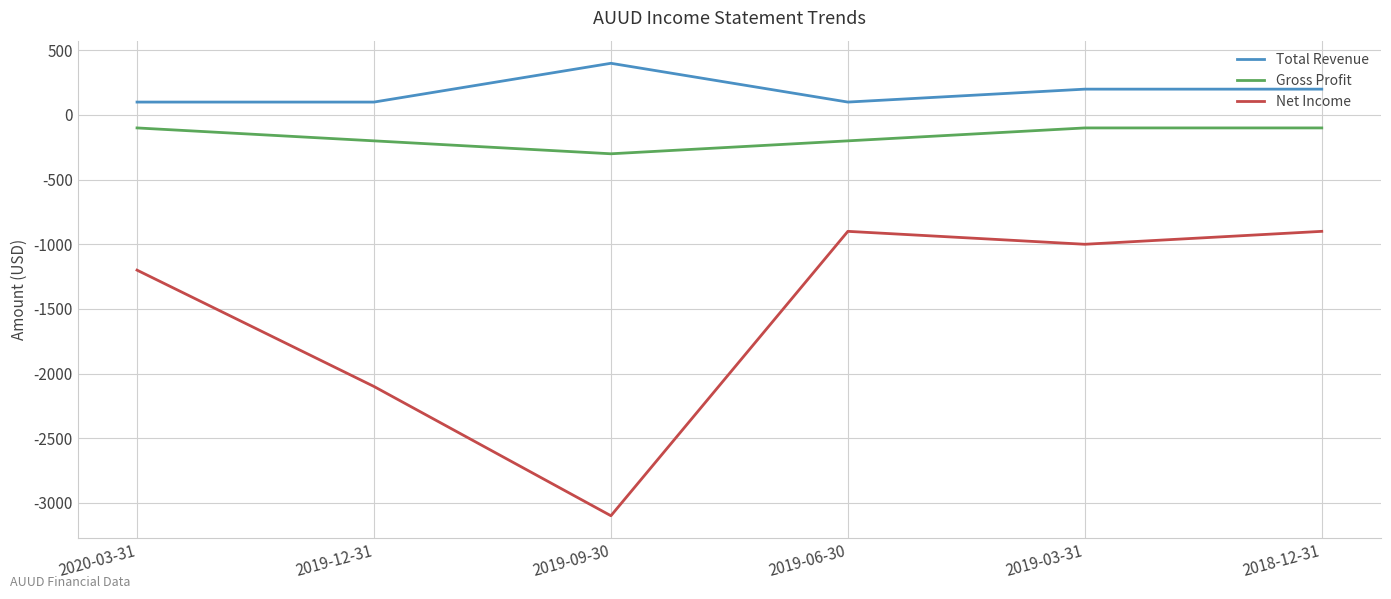

Which label corresponds to the largest value in the chart?

2019-09-30